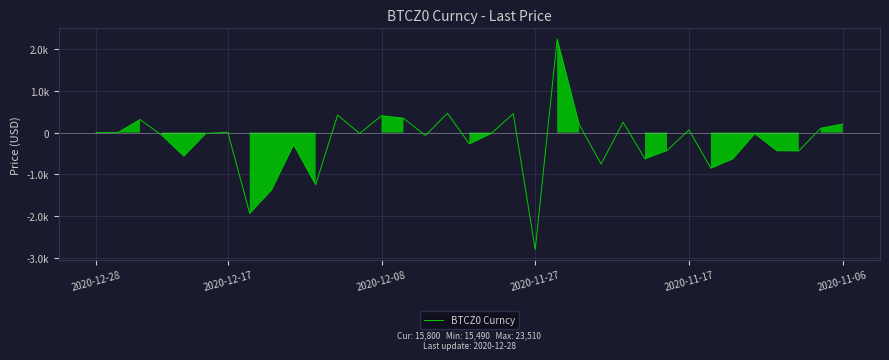

What is the average value?

-211